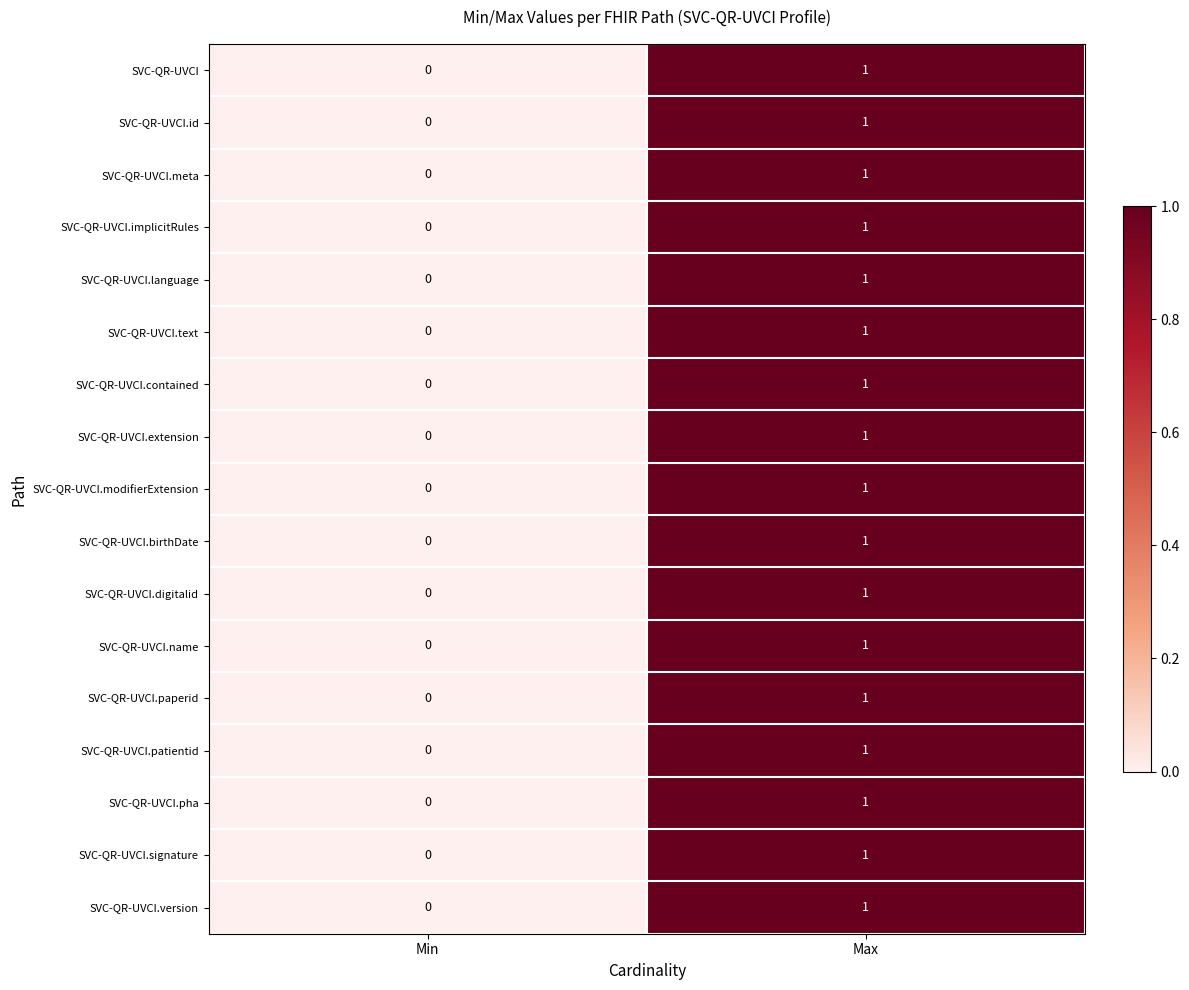

List the labels in order of SVC-QR-UVCI.contained value, largest first.

Max, Min